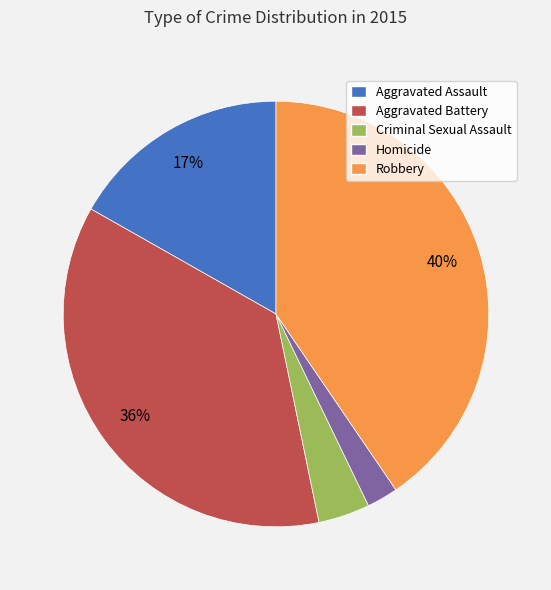

Is there any slice that represents more than half of the pie?

No